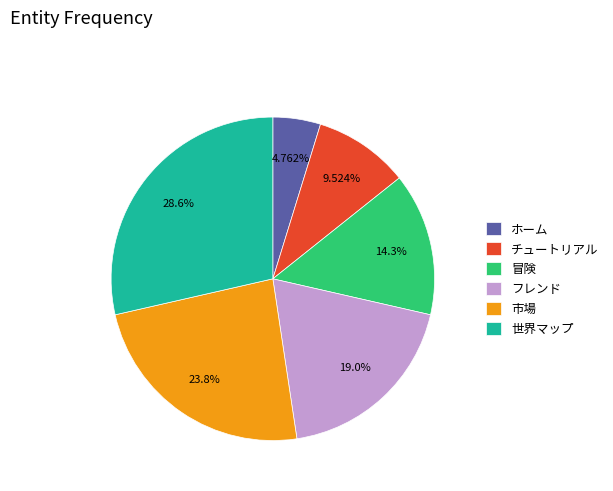

Is it true that ホーム is 5% of the pie?

True